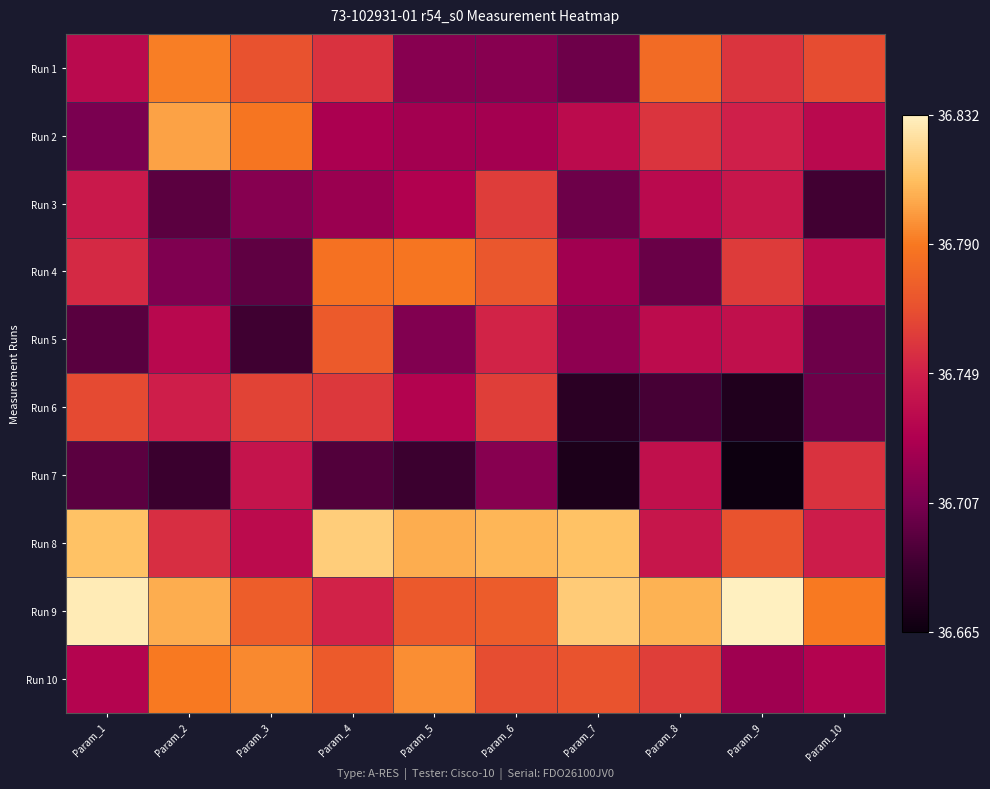

At Param_3, list the series in order from smallest to largest.

Run 5, Run 4, Run 3, Run 8, Run 7, Run 6, Run 1, Run 9, Run 2, Run 10